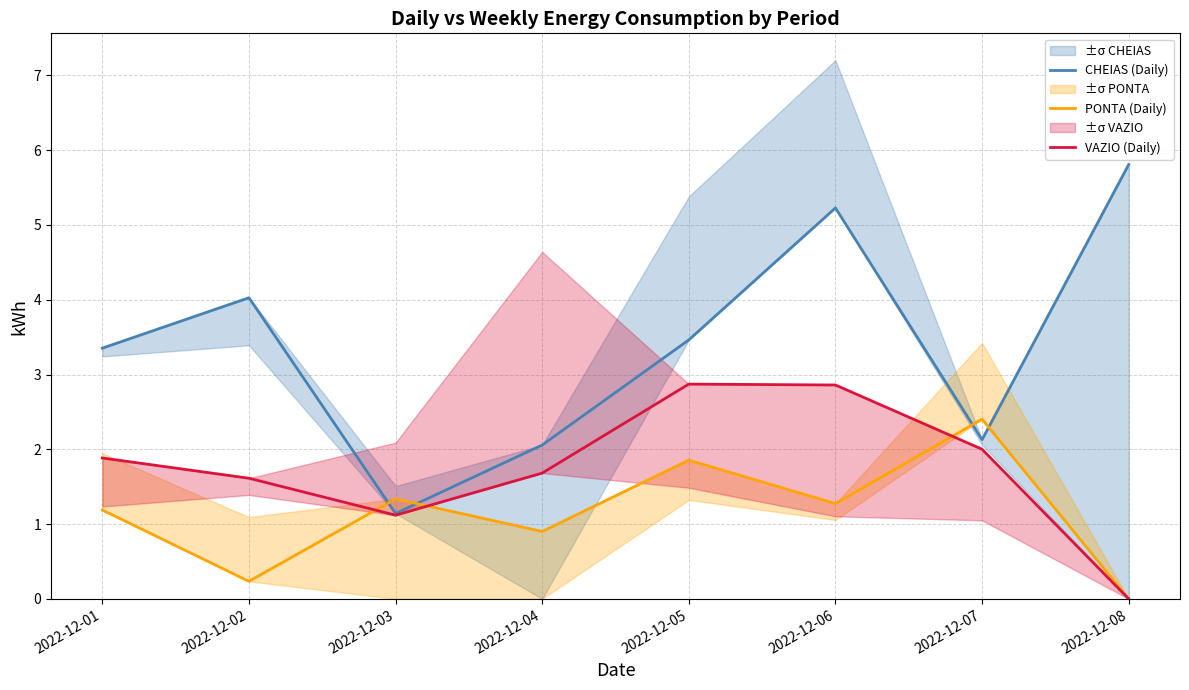

How many series are shown in this chart?

3